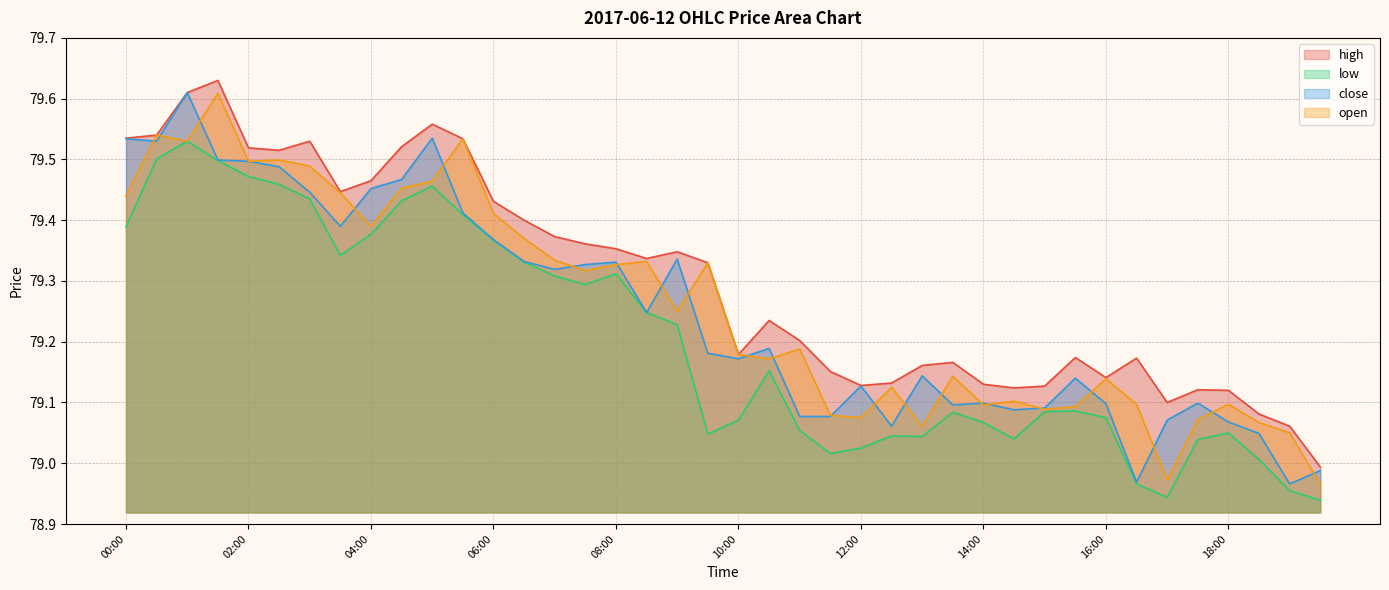

True or false: close has more than 2 interior local peaks.

True